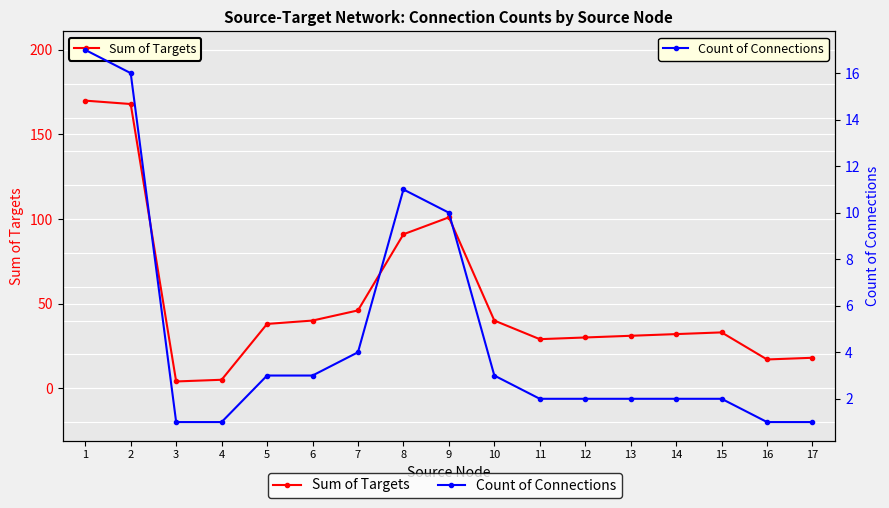

What are all the series names shown in the legend?

Sum of Targets, Count of Connections